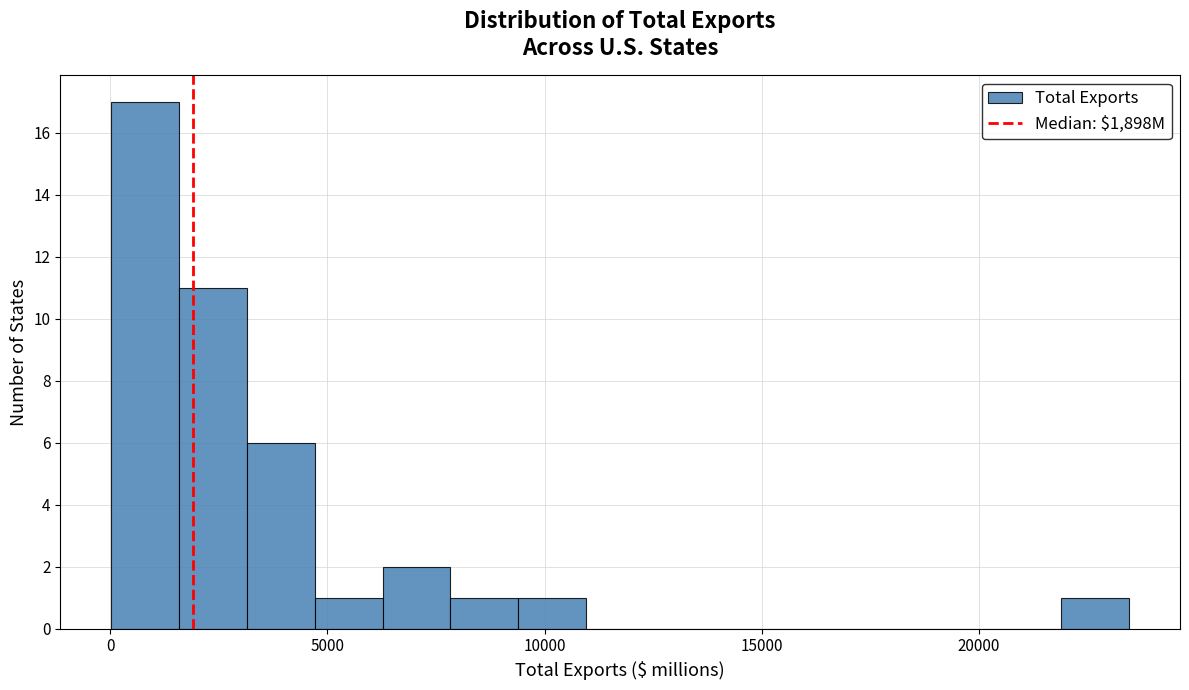

Around what value on the x-axis is the tallest bar? Give the approximate position of its centre, as read against the axis.

1000